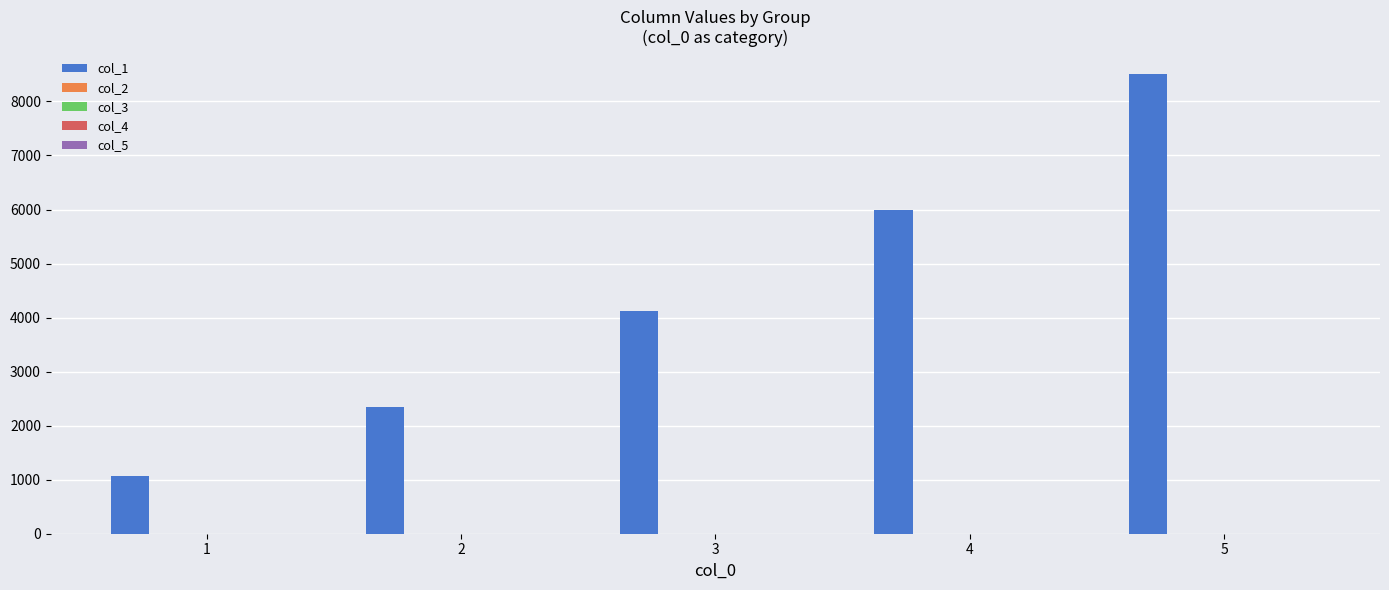

The value of col_1 at 5 is 8504.5. True or false?

True